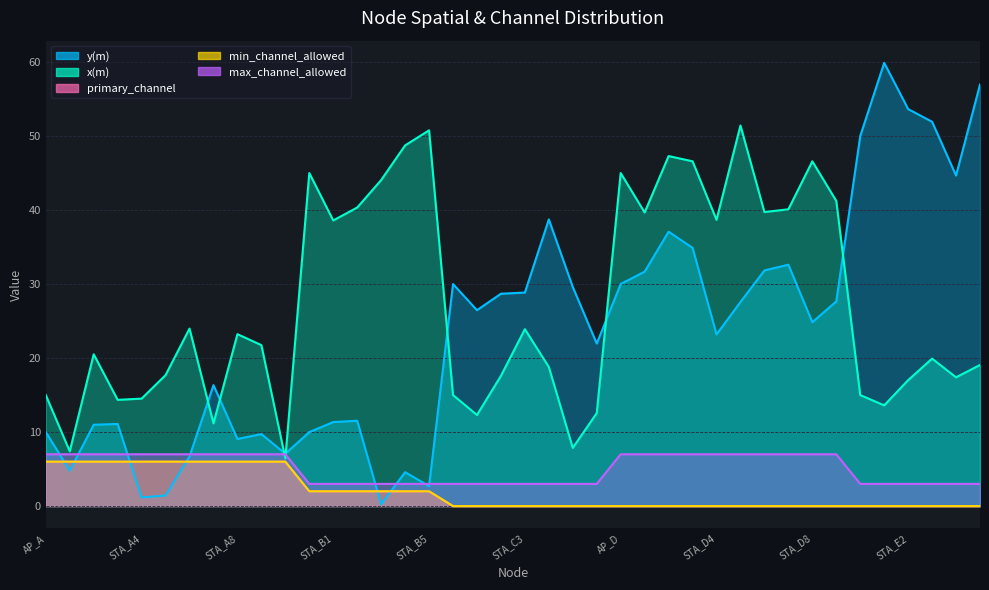

What is the label of the 6th point from the left?

STA_A5